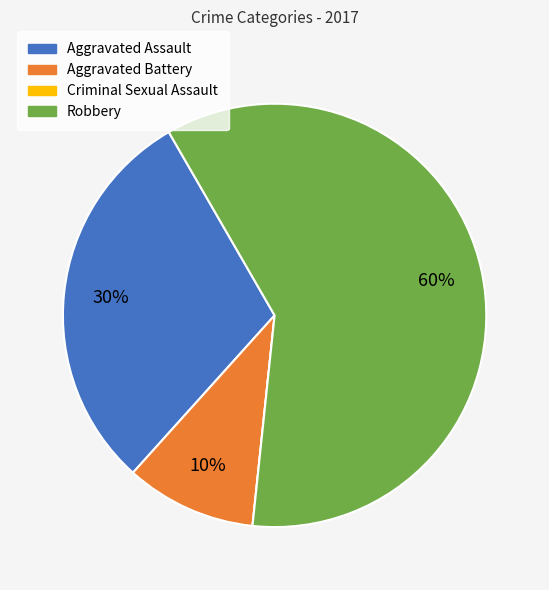

Is there a majority slice in this chart?

Yes